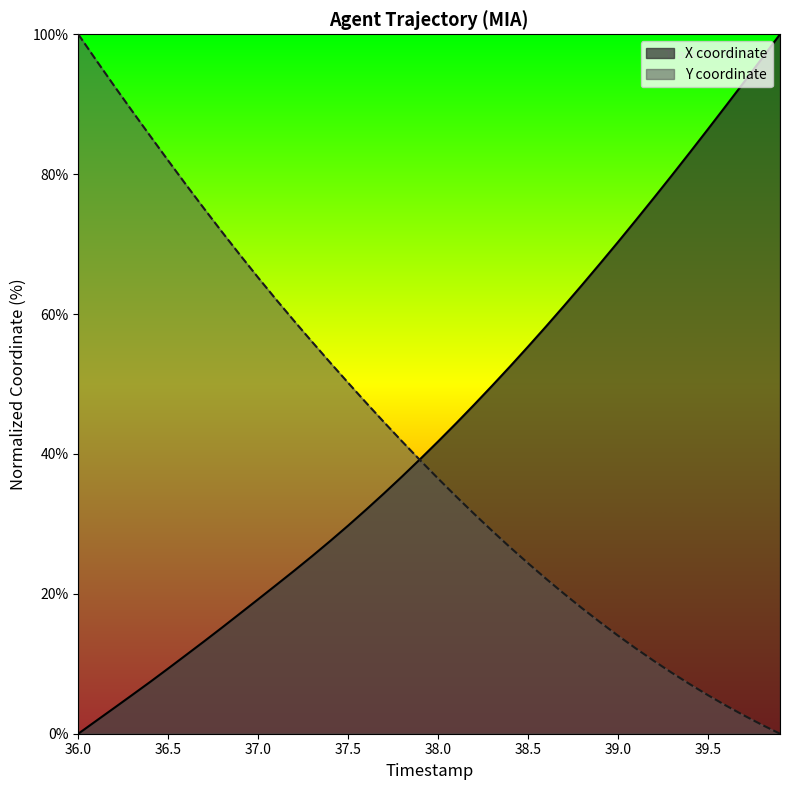

Which series has the largest total across all categories?

X